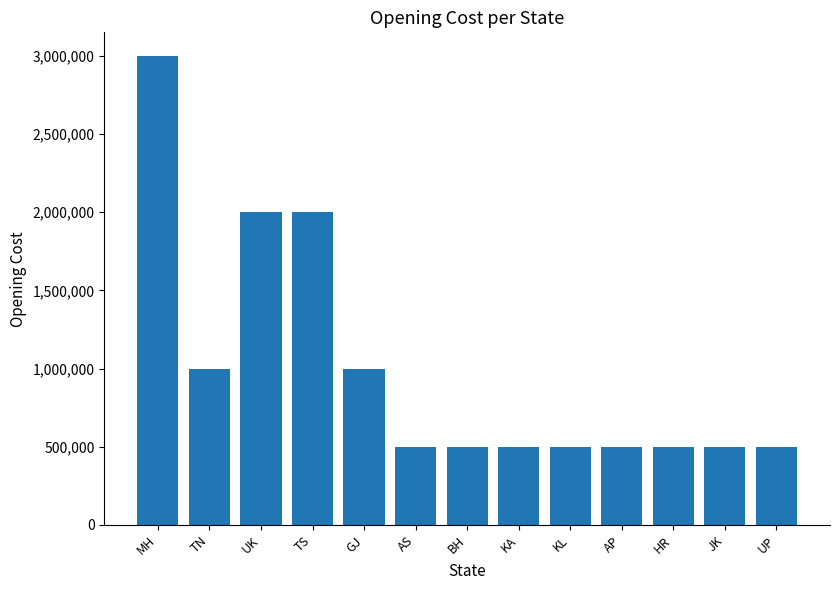

Reading left to right, what are all the values shown in this chart?

MH=3000000	TN=1000000	UK=2000000	TS=2000000	GJ=1000000	AS=500000	BH=500000	KA=500000	KL=500000	AP=500000	HR=500000	JK=500000	UP=500000